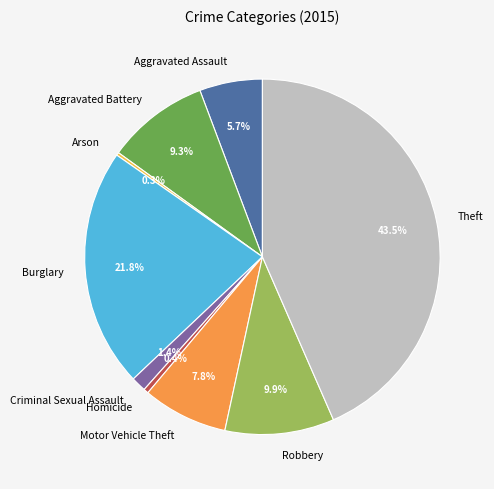

Is Criminal Sexual Assault the majority of the pie?

No